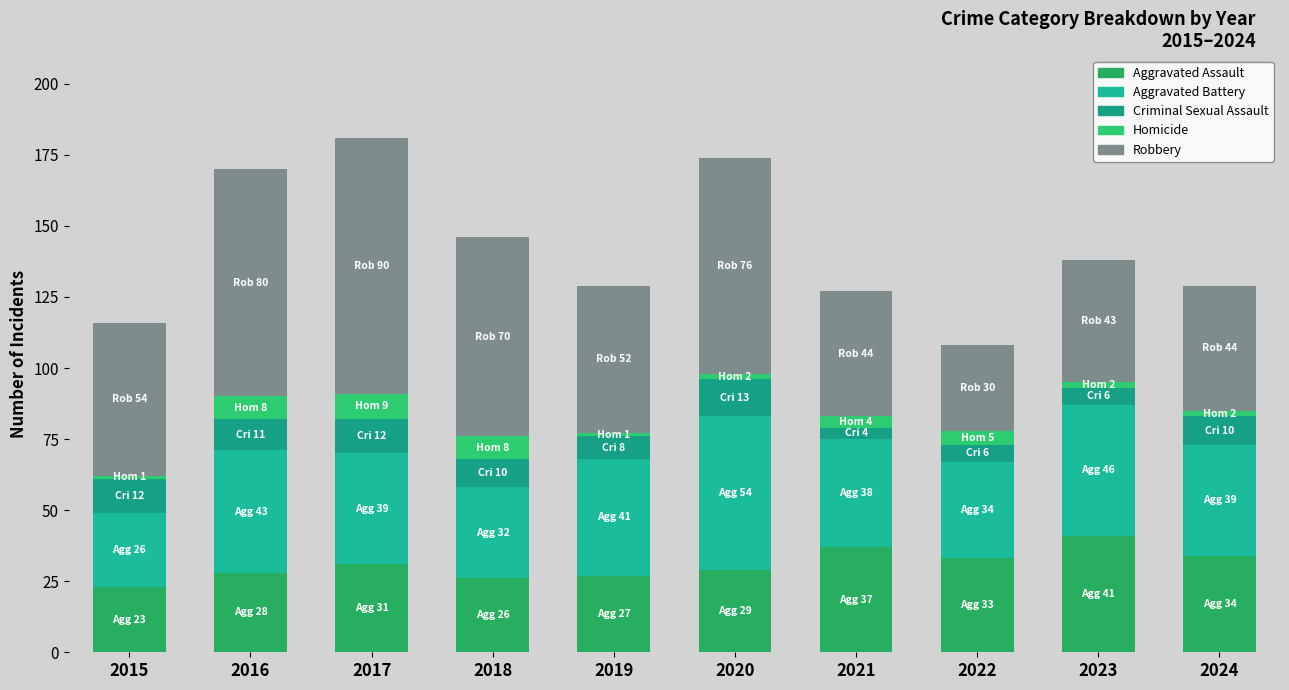

Which category has the highest value in the Aggravated Assault series?

2023